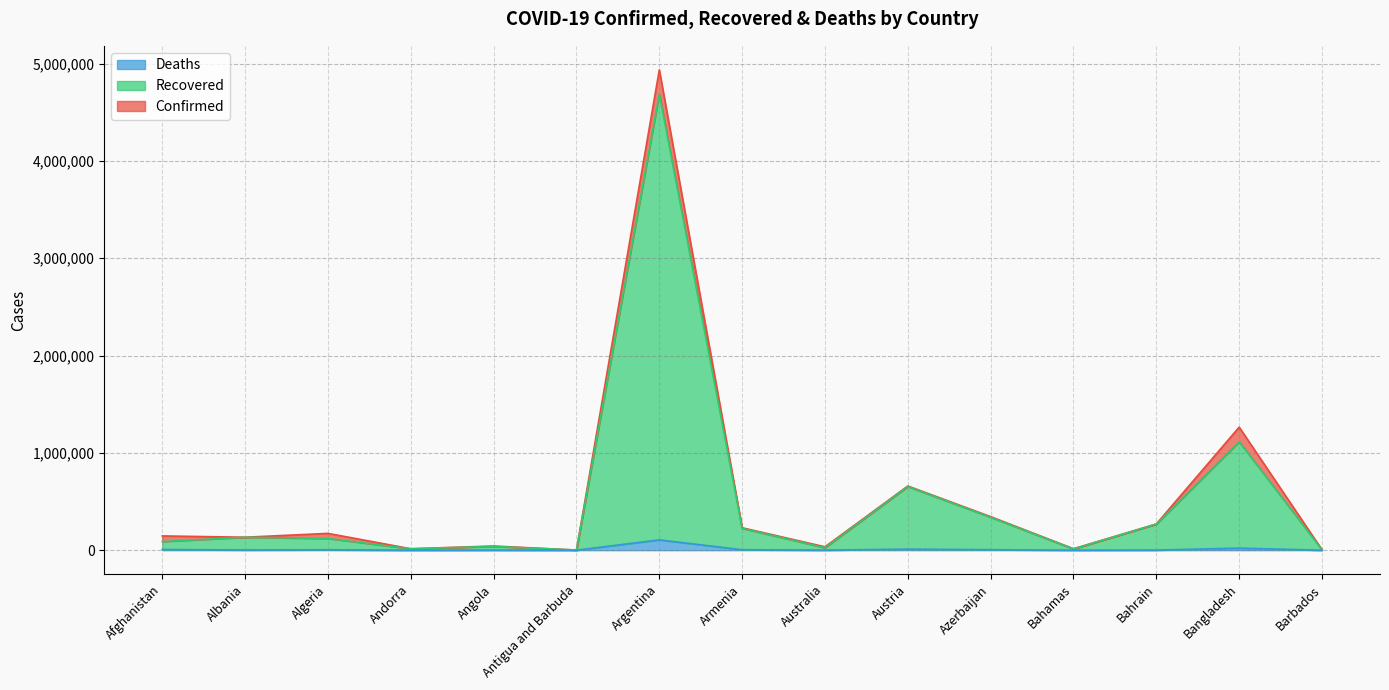

True or false: Deaths and Confirmed cross at least once.

False